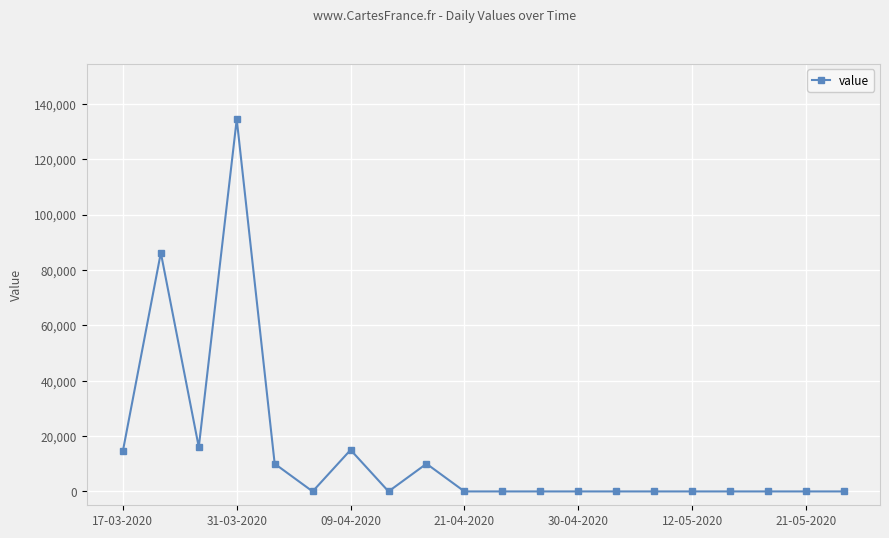

What is the greatest value displayed?

134400